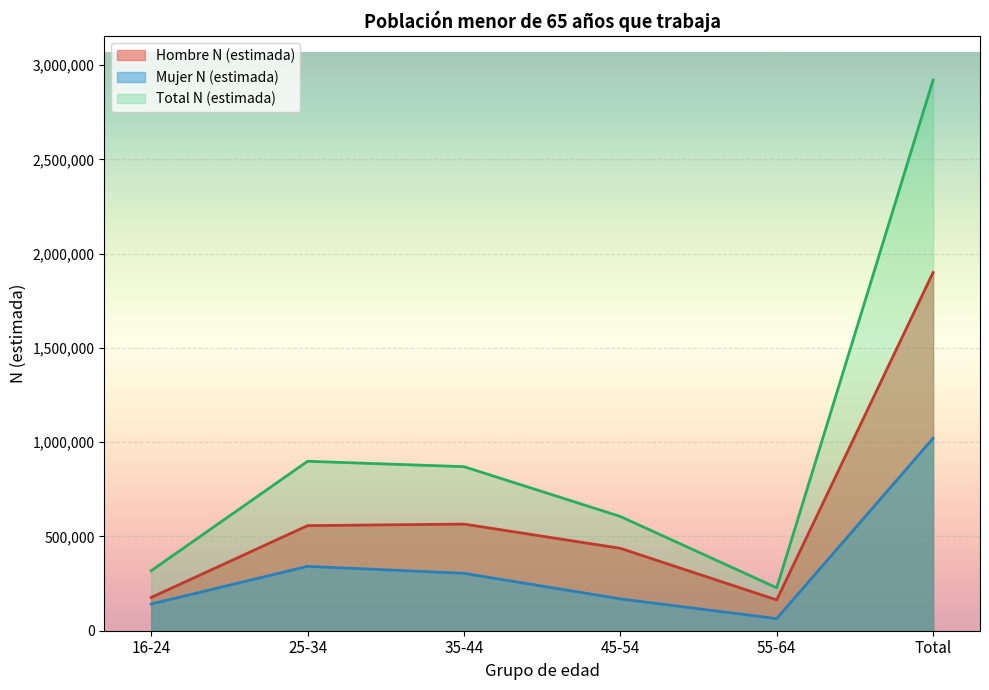

True or false: Mujer N (estimada) and Total N (estimada) cross at least once.

False